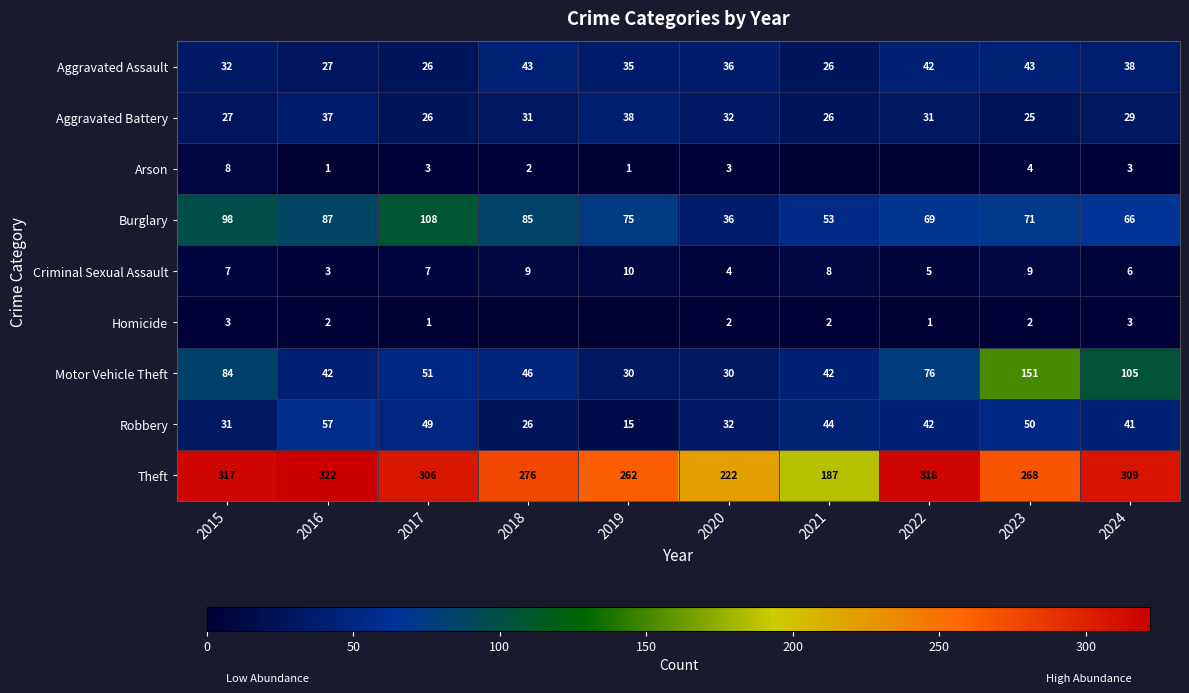

The Burglary series shows 69 at 2022. True or false?

True